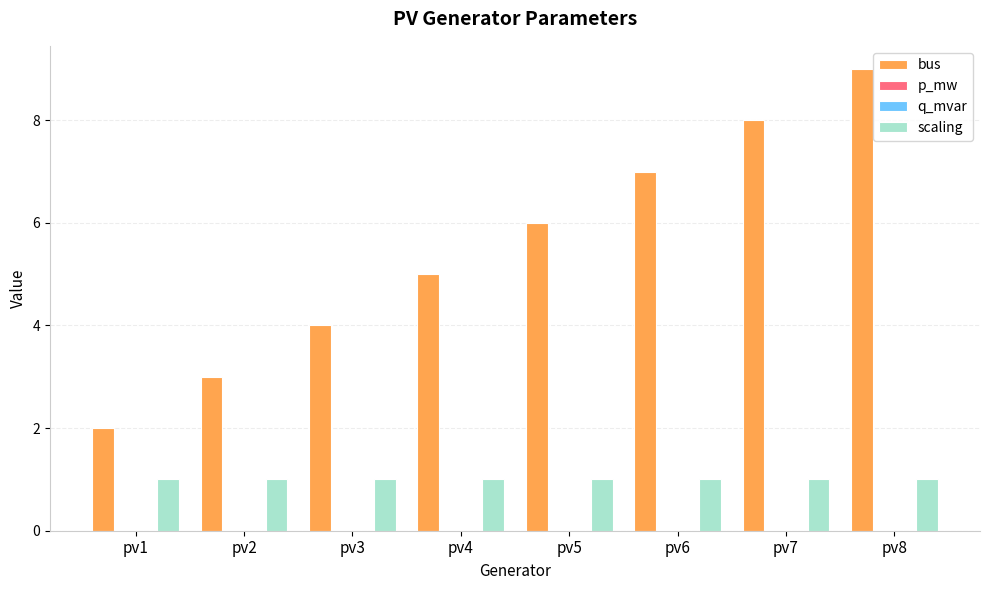

The scaling series shows 1.6 at pv6. True or false?

False